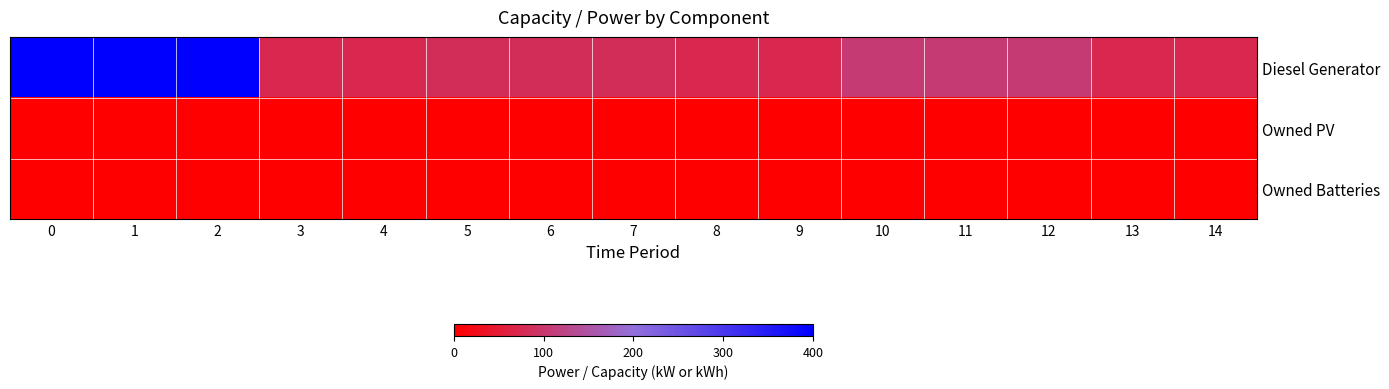

Rank the series by their maximum value, from lowest to highest.

Owned PV, Owned Batteries, Diesel Generator